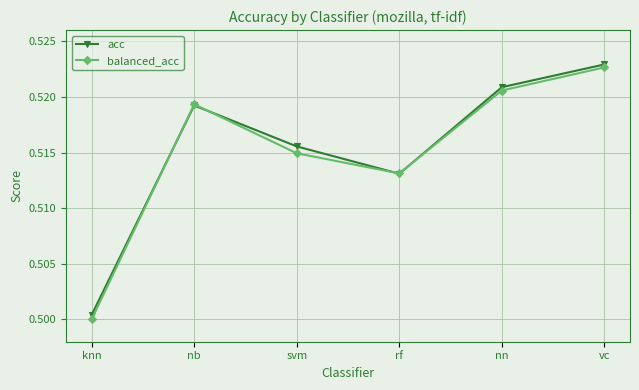

At how many categories does at least one series exceed 0?

6